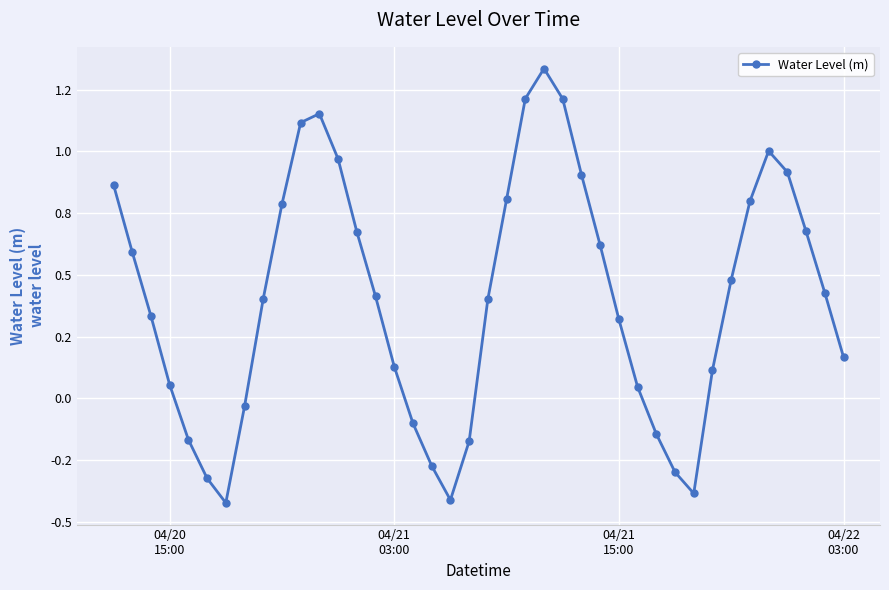

Is this an area chart (filled region under the line)?

No